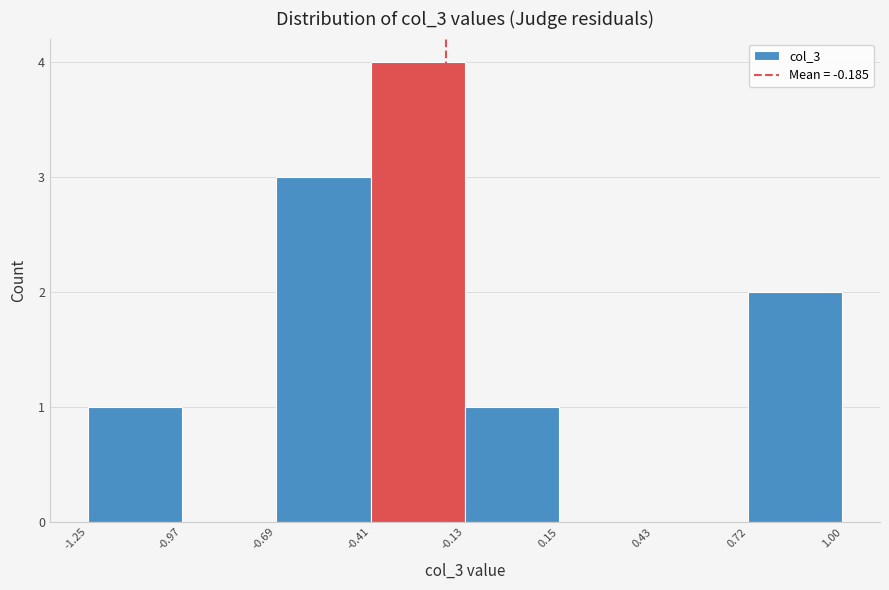

Reading left to right, list every bar in this chart as the range it spans on the x-axis followed by its height. The values are not printed on the chart, so give them approximately, as read against the axis.

-1.25 to -0.97: 1
-0.97 to -0.69: 0
-0.69 to -0.41: 3
-0.41 to -0.13: 4
-0.13 to 0.15: 1
0.15 to 0.43: 0
0.43 to 0.72: 0
0.72 to 1.00: 2